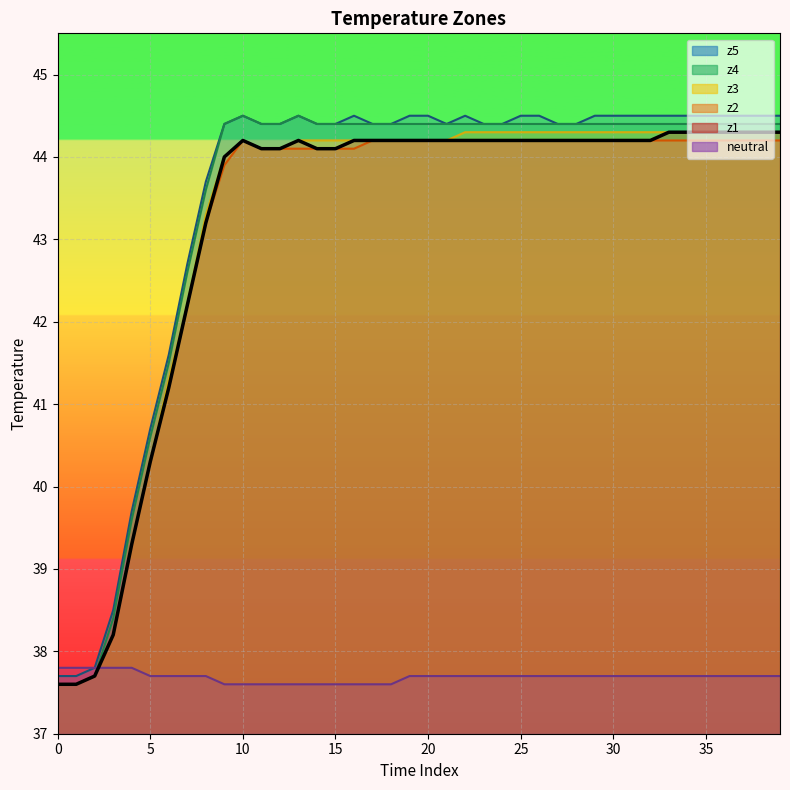

List the labels in order of z4 value, smallest first.

0, 1, 2, 3, 4, 5, 6, 7, 8, 9, 11, 12, 14, 15, 16, 17, 18, 19, 20, 21, 22, 23, 24, 25, 26, 27, 28, 29, 30, 31, 32, 33, 34, 35, 36, 37, 38, 39, 10, 13